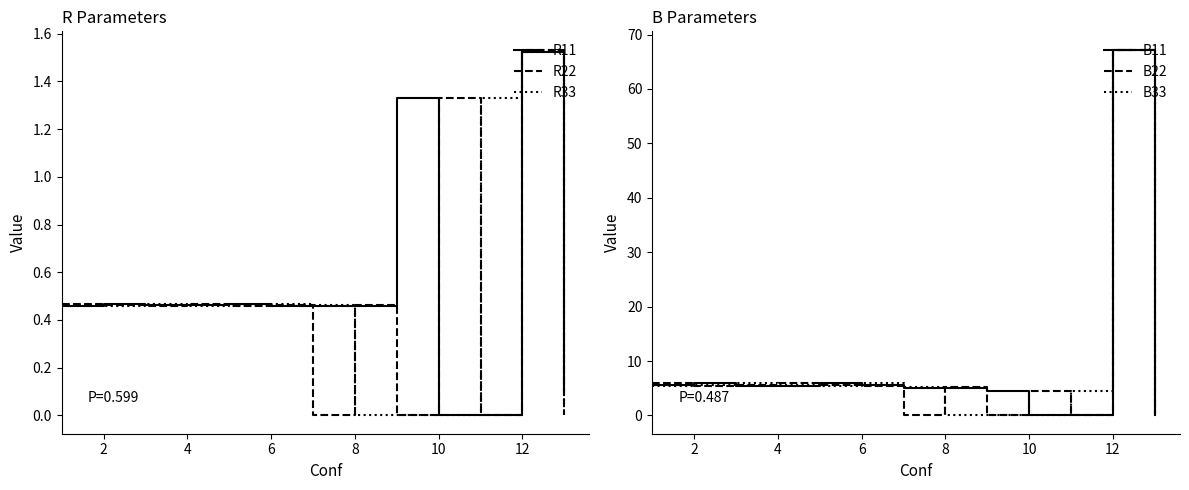

What is the highest value of the B22 series?

67.2